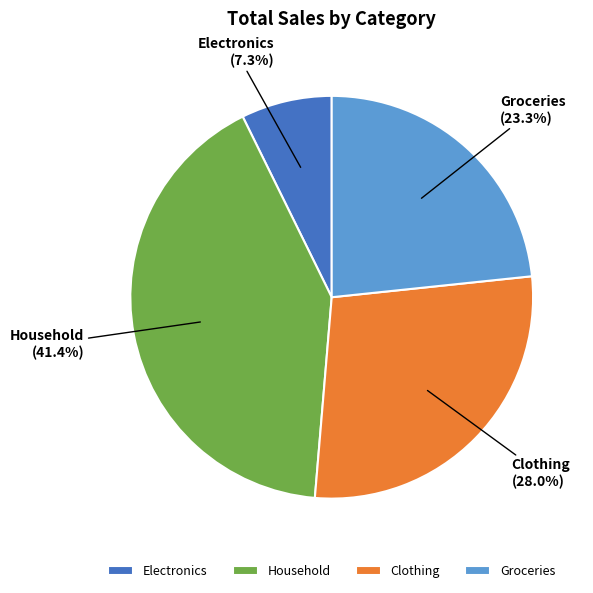

Which has a higher value, Clothing or Household?

Household